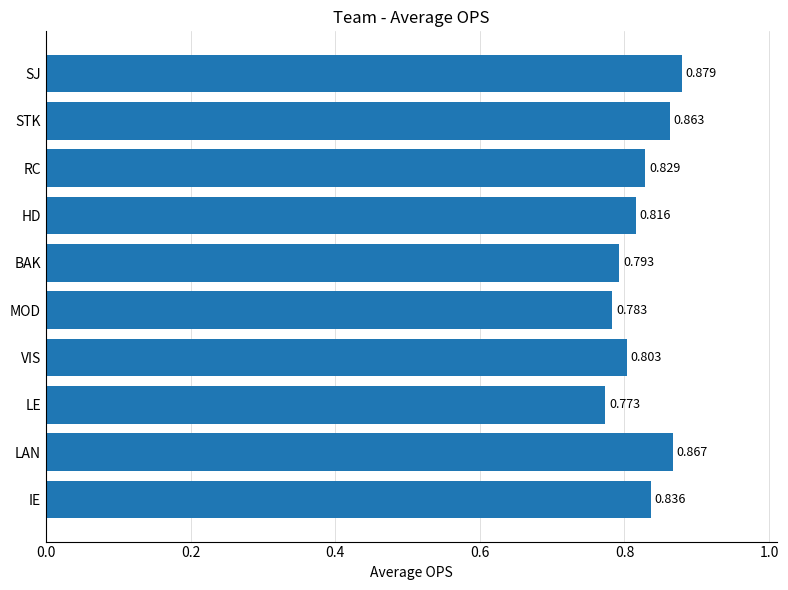

Between MOD and LAN, which is larger?

LAN